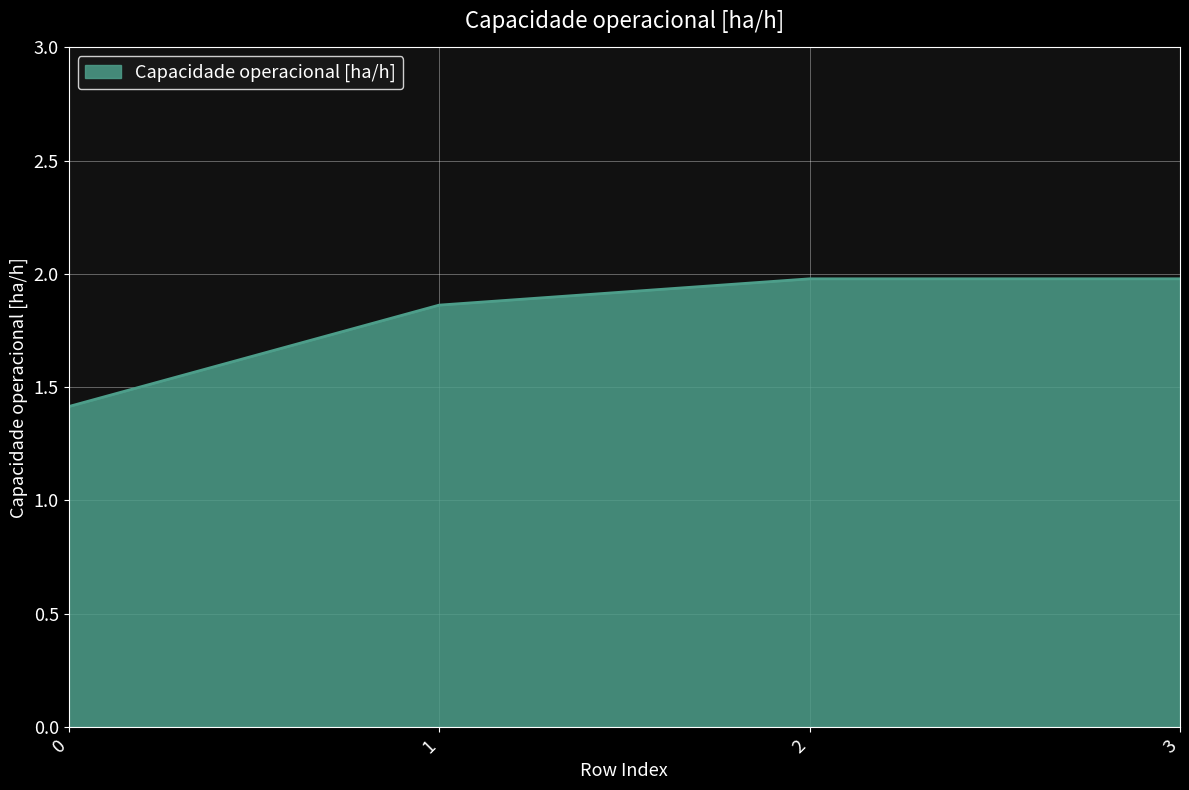

Approximately how many times larger is the value at 1 compared to 2?

0.9